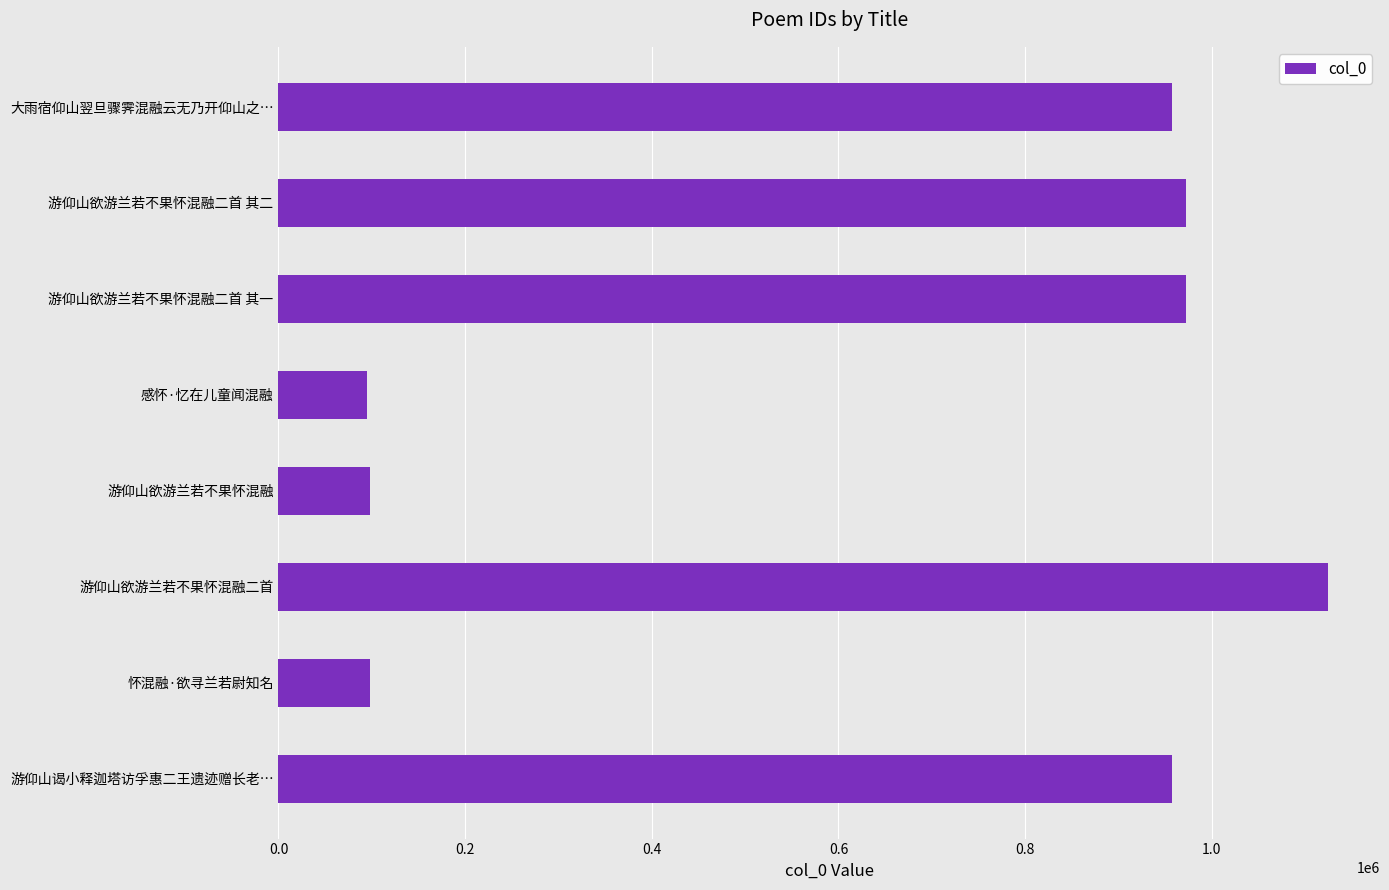

How many bars are there in total?

8